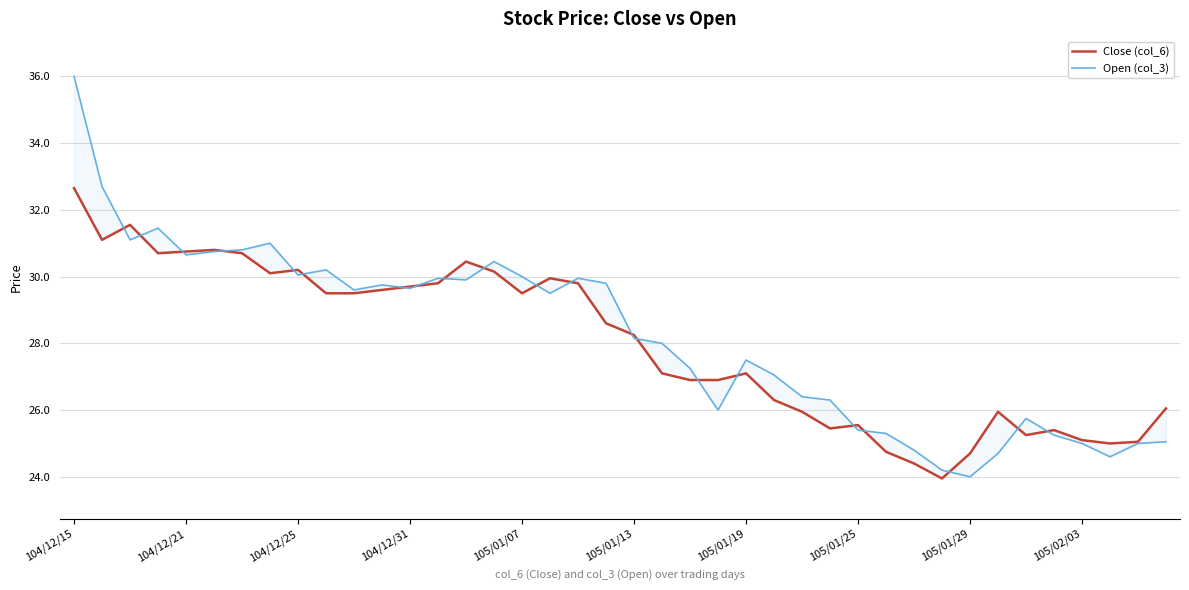

What is the difference between the second highest and second lowest values in the Close (col_6) series?

7.2